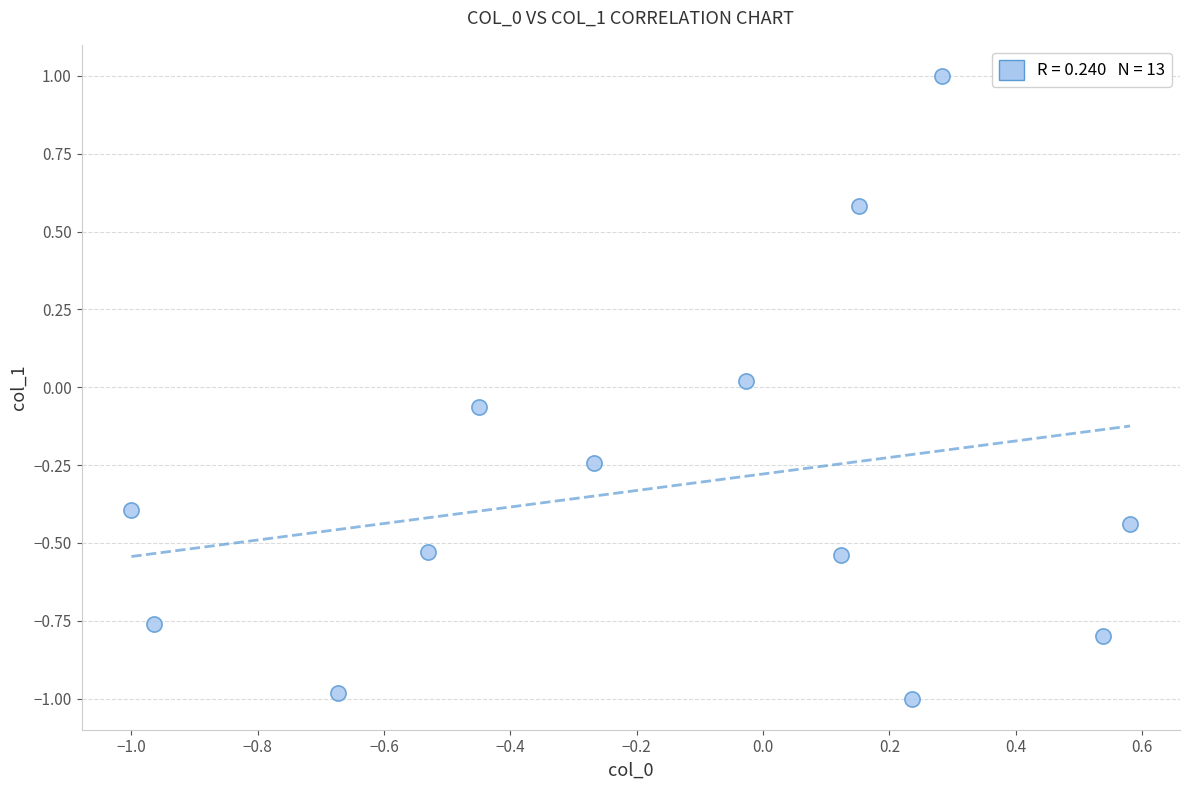

What is the range of Y values (max minus min)?

2.0